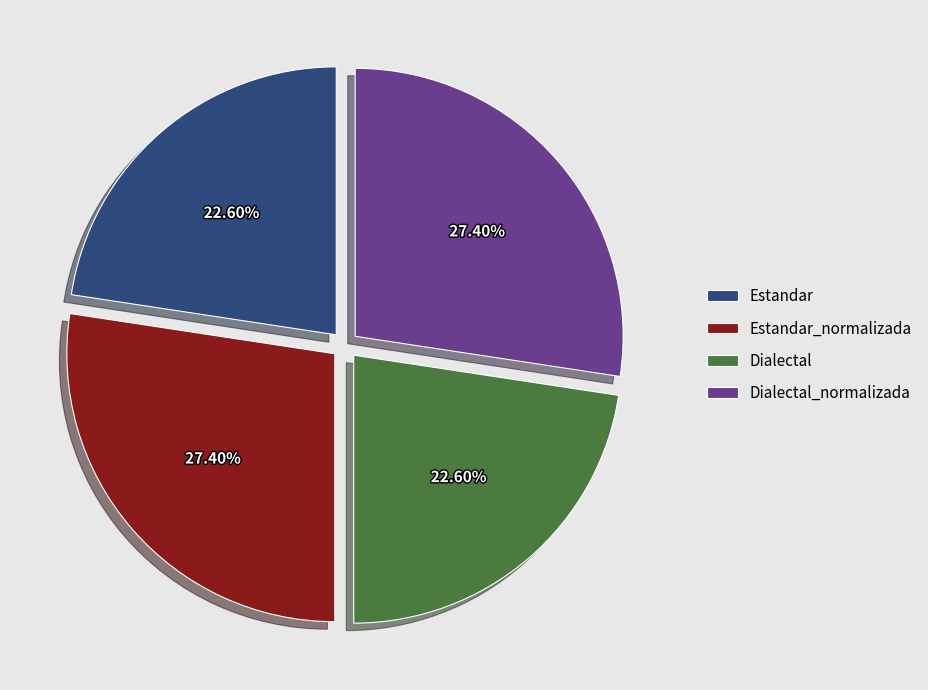

Between Estandar_normalizada and Estandar, which is larger?

Estandar_normalizada